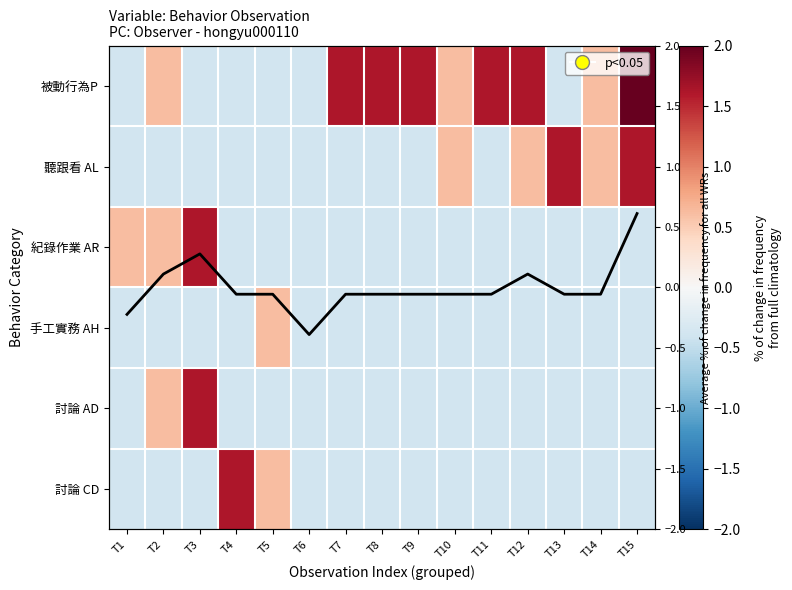

List the labels in order of 紀錄作業 AR value, largest first.

T3, T1, T2, T4, T5, T6, T7, T8, T9, T10, T11, T12, T13, T14, T15